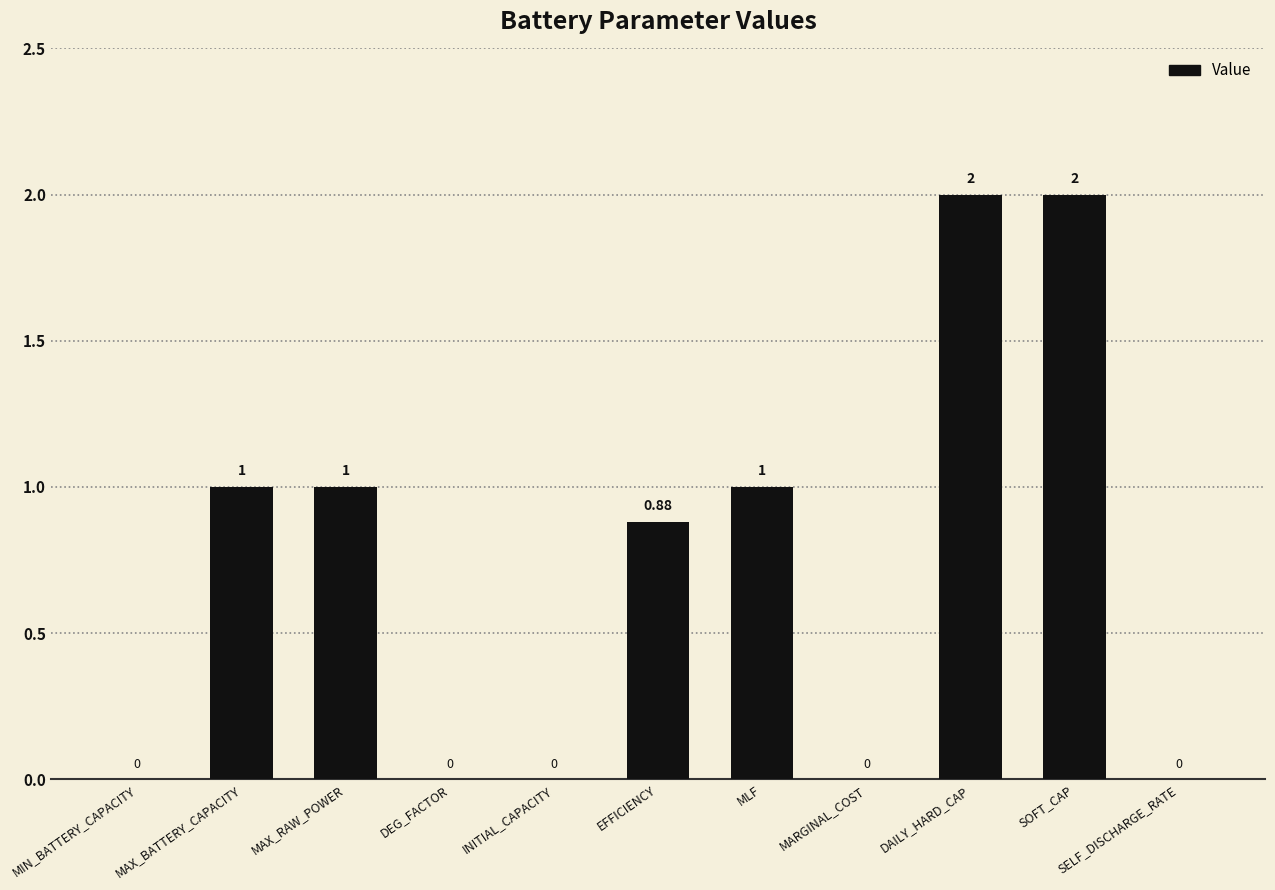

What is the ratio of the value at SOFT_CAP to the value at MAX_BATTERY_CAPACITY?

2.0